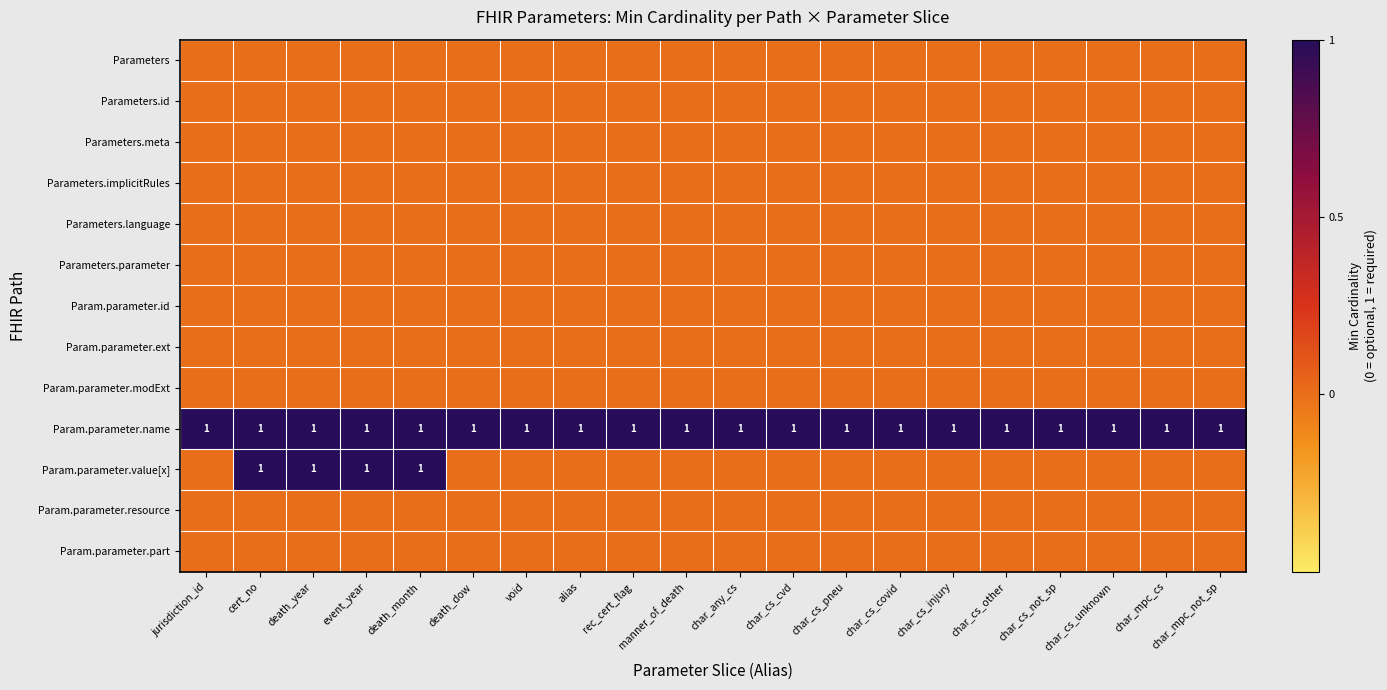

Is it true that Param.parameter.name equals 0.5 at char_mpc_not_sp?

False